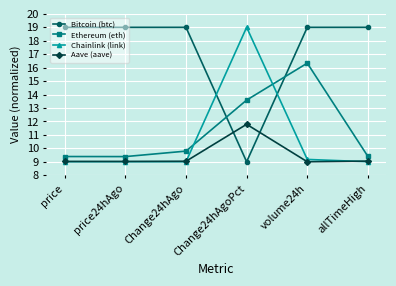

Which series has the largest total across all categories?

Bitcoin (btc)